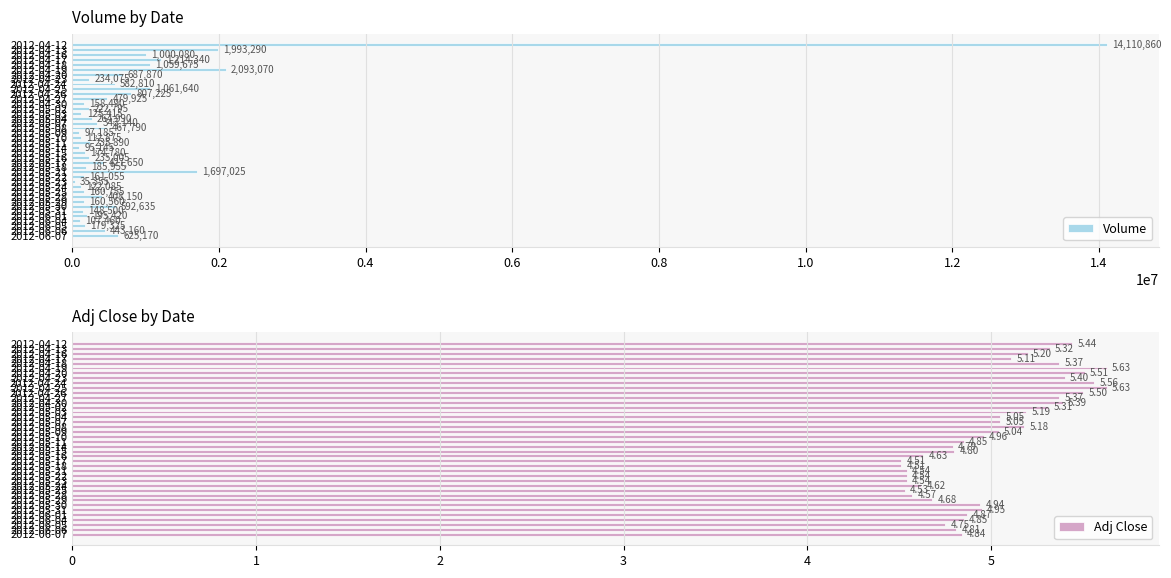

Reading left to right, transcribe all the data shown in this chart.

Volume: 14110860.0	1993290.0	1000080.0	1214340.0	1059675.0	2093070.0	687870.0	234075.0	582810.0	1061640.0	807225.0	479925.0	158490.0	222795.0	125415.0	264990.0	343140.0	467790.0	97185.0	112875.0	235890.0	95145.0	174780.0	235005.0	427650.0	185955.0	1697025.0	161055.0	35355.0	122085.0	160755.0	408150.0	160560.0	592635.0	148500.0	195420.0	107460.0	179325.0	443160.0	625170.0
Adj Close: 5.4	5.3	5.2	5.1	5.4	5.6	5.5	5.4	5.6	5.6	5.5	5.4	5.4	5.3	5.2	5.0	5.0	5.2	5.0	5.0	4.8	4.8	4.8	4.6	4.5	4.5	4.5	4.5	4.5	4.6	4.5	4.6	4.7	4.9	5.0	4.9	4.8	4.8	4.8	4.8